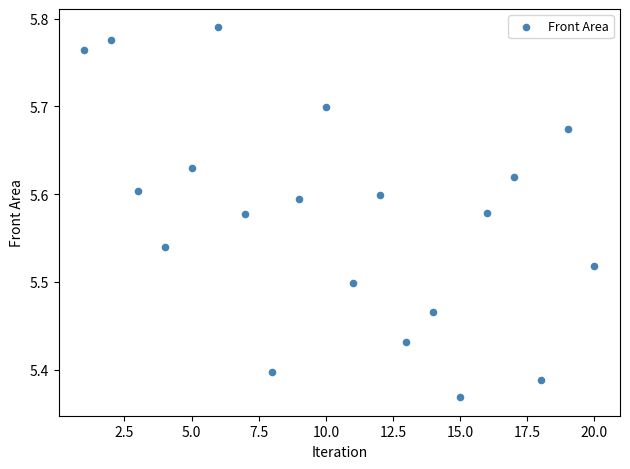

What is the range of X values (max minus min)?

19.0